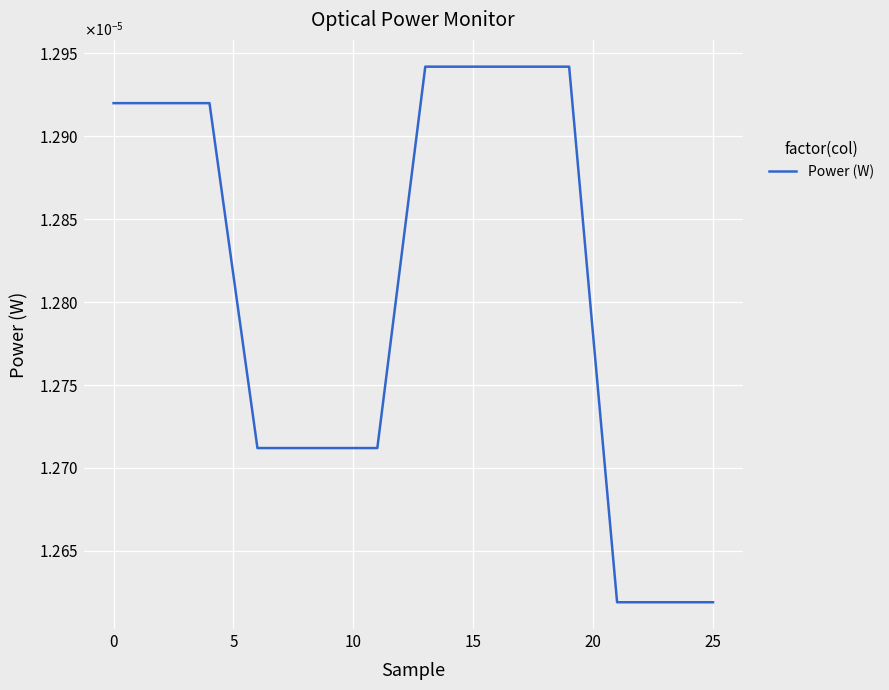

Which category has the highest value across all series?

13